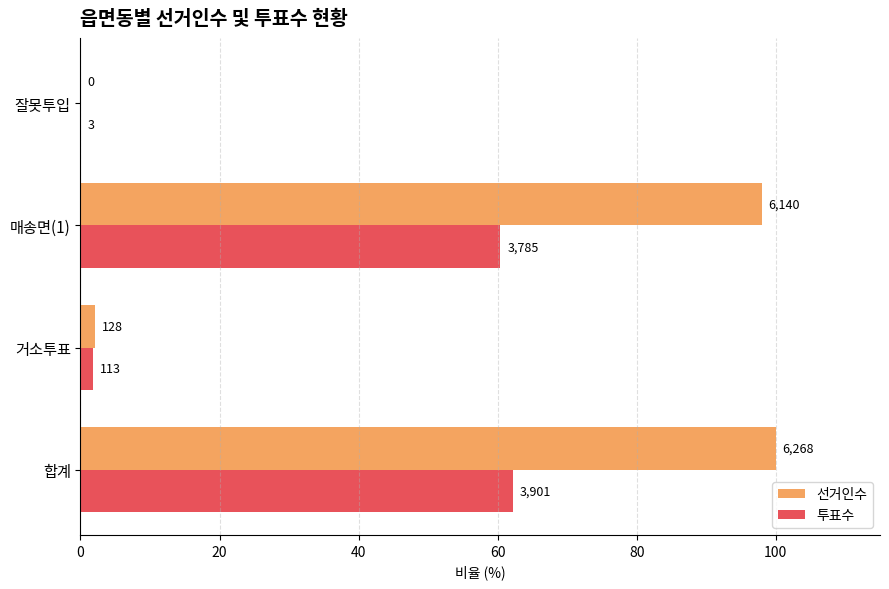

What are all the series names shown in the legend?

선거인수, 투표수